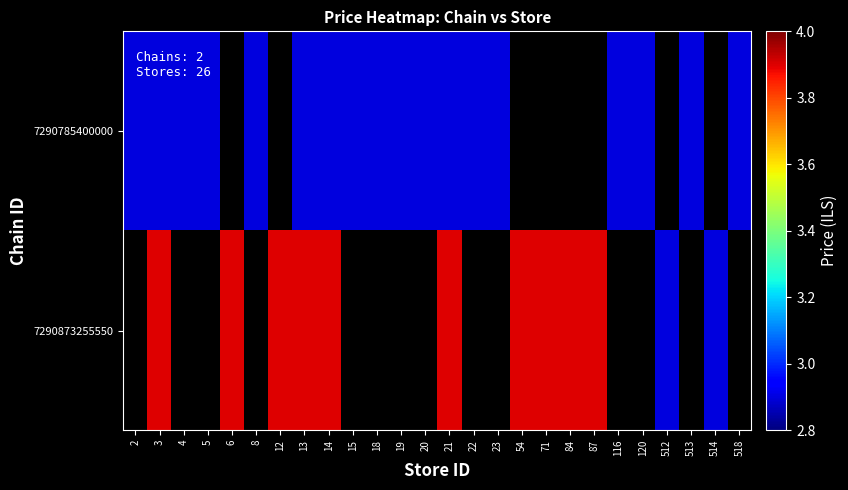

How many positive values does the 7290873255550 series have?

12